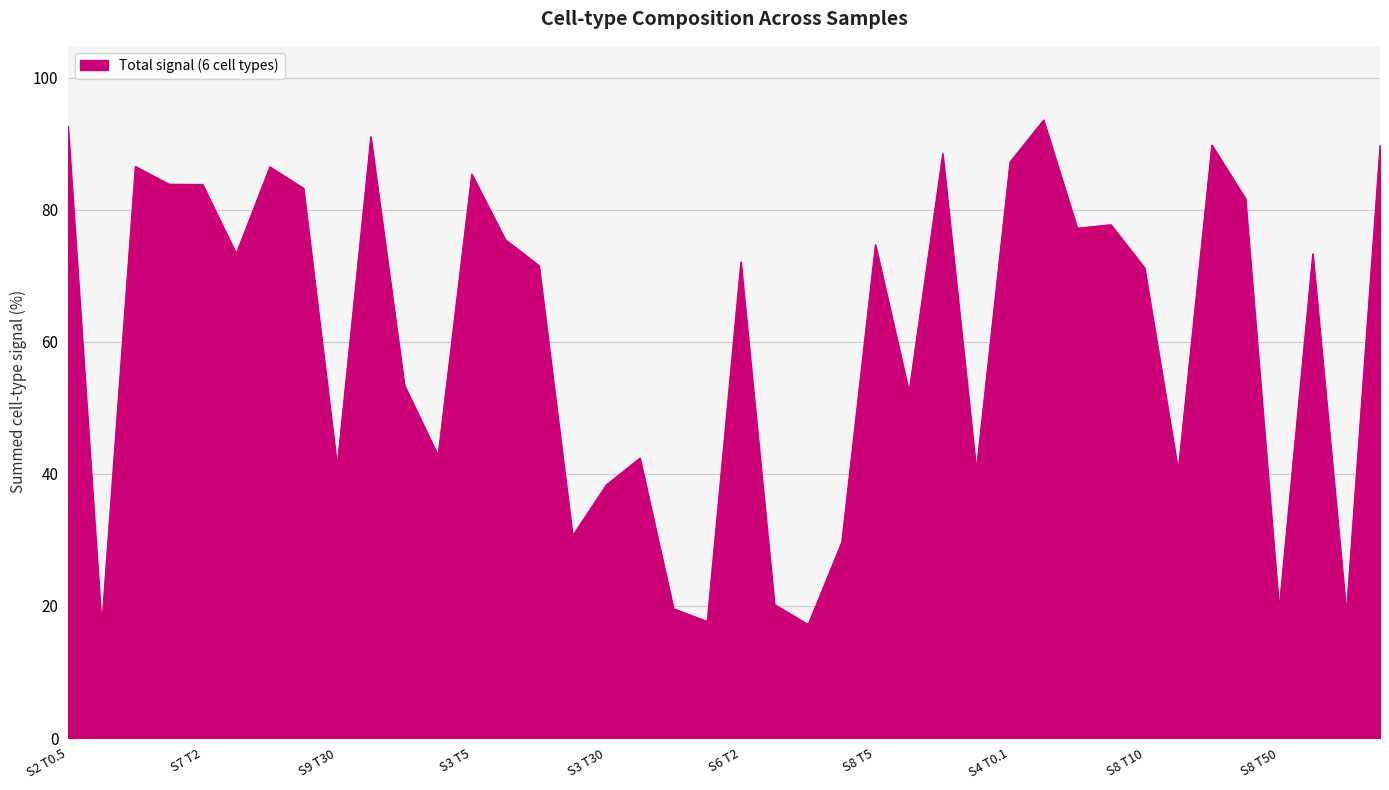

How many lines are shown in the chart?

1